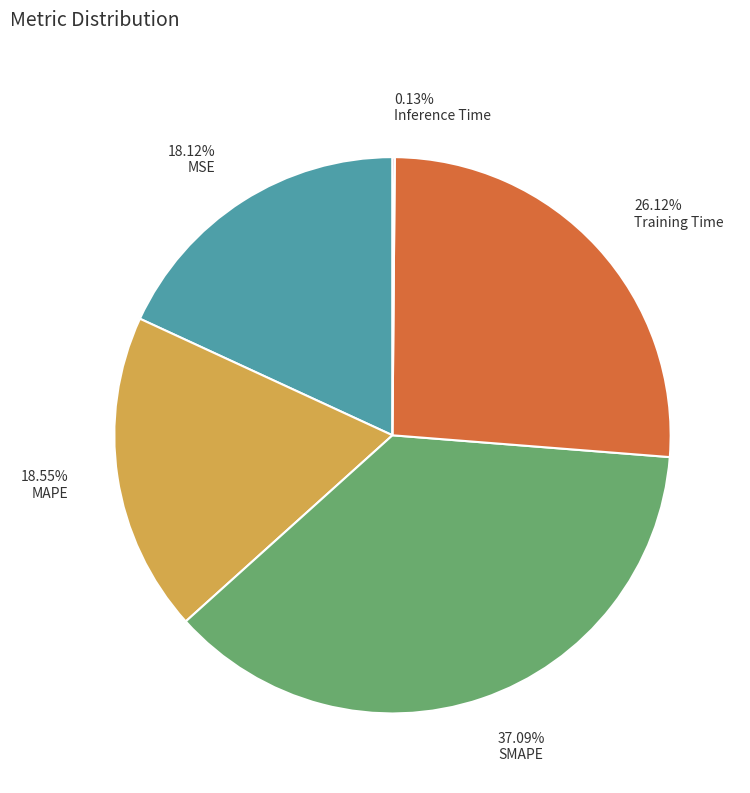

Does SMAPE represent more than half of the total?

No